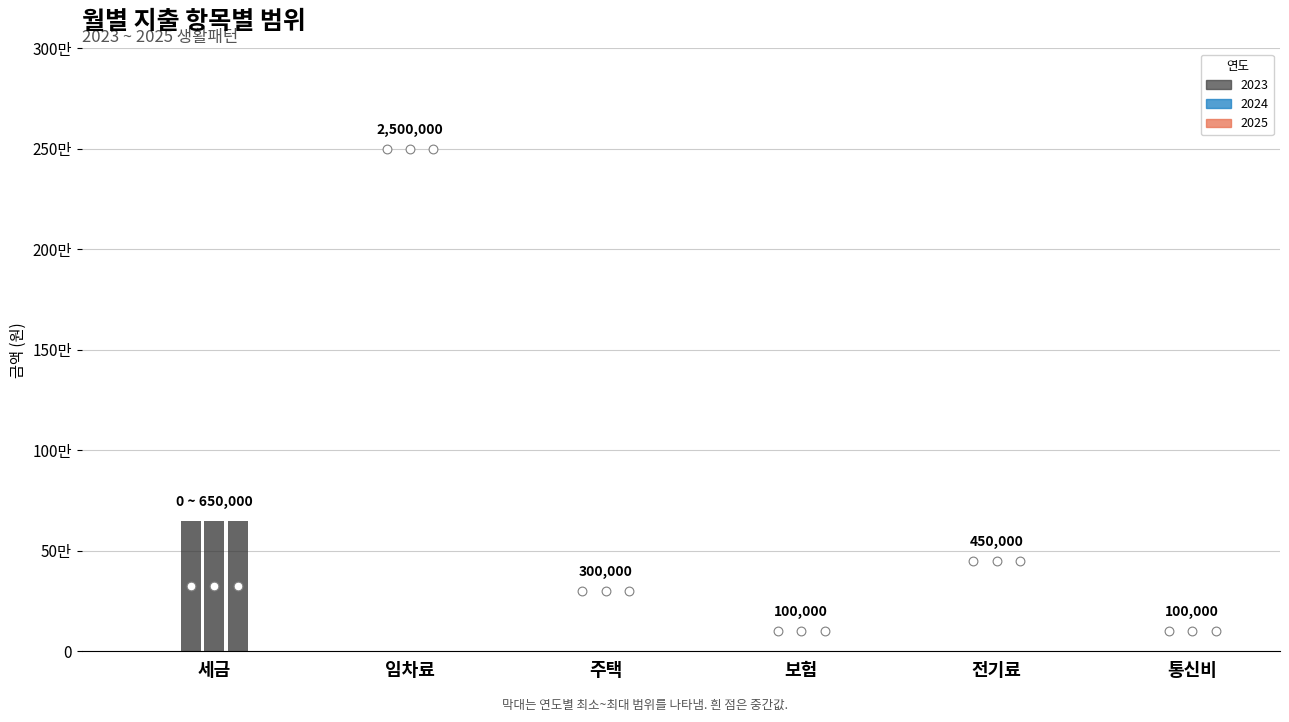

What is the total value across all series at 2024?

3450000